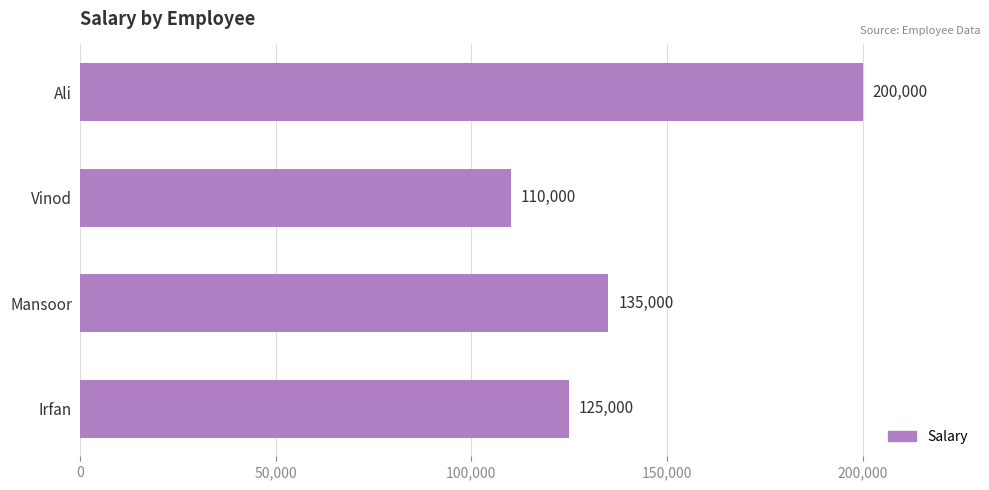

What is the label of the 4th bar from the top?

Irfan